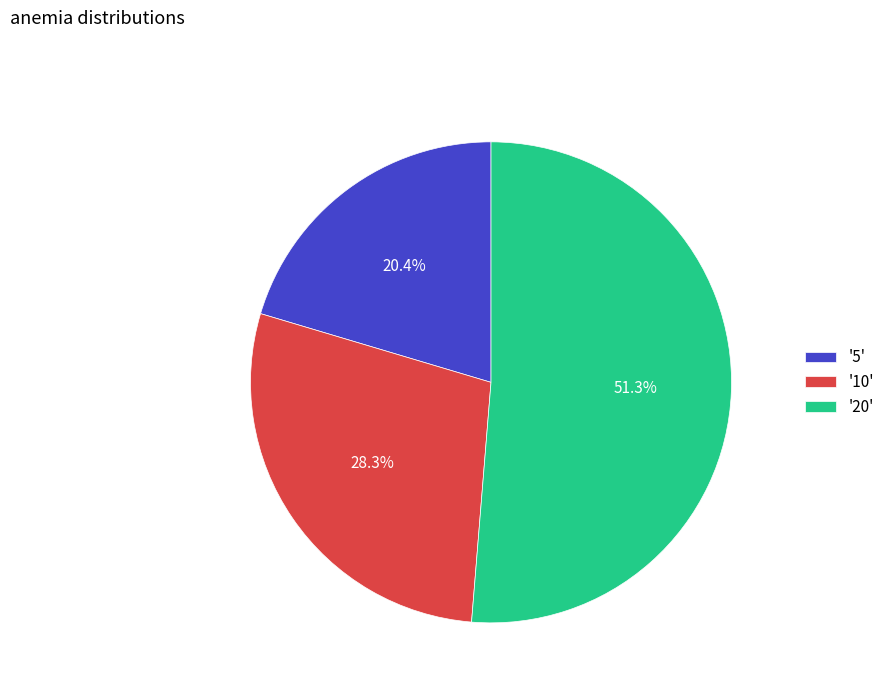

How much of the chart is everything except '20'?

48.7%